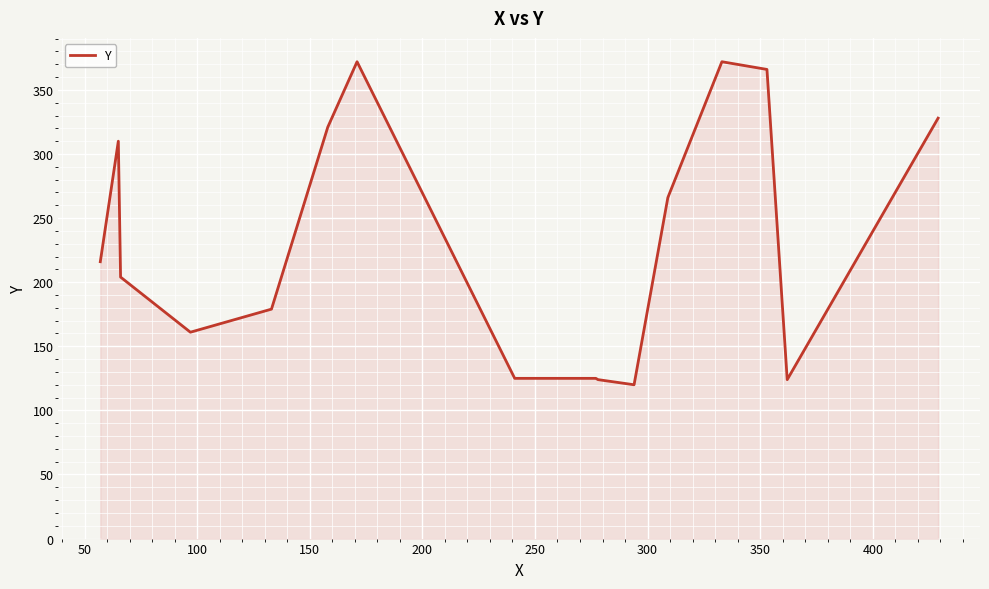

What is the maximum value shown in the chart?

372